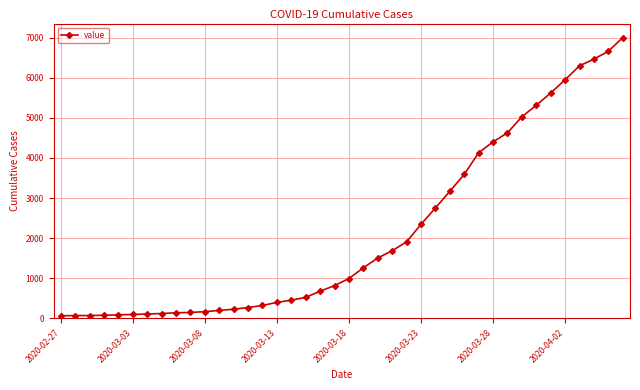

What is the average value?

2144